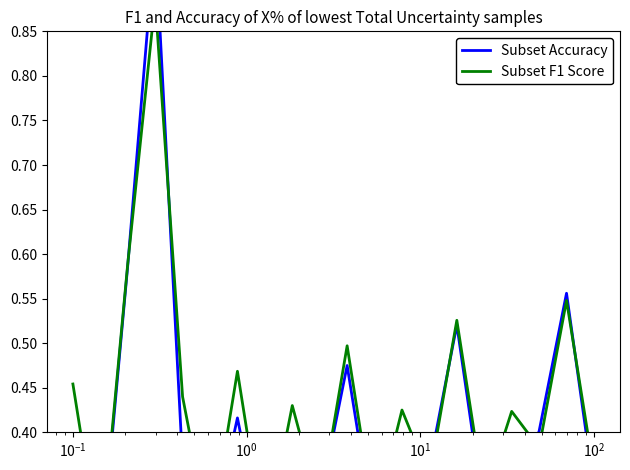

How many data points does each series have?

20